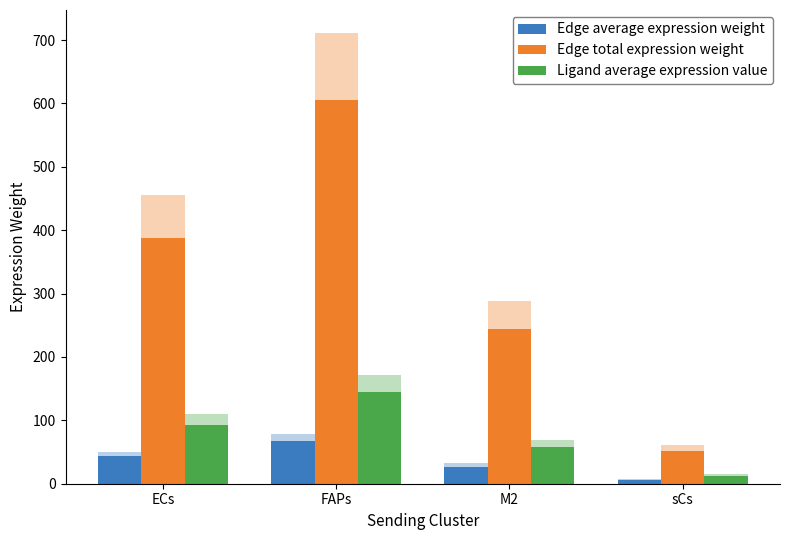

At which label is Edge average expression weight closest to 36?

ECs